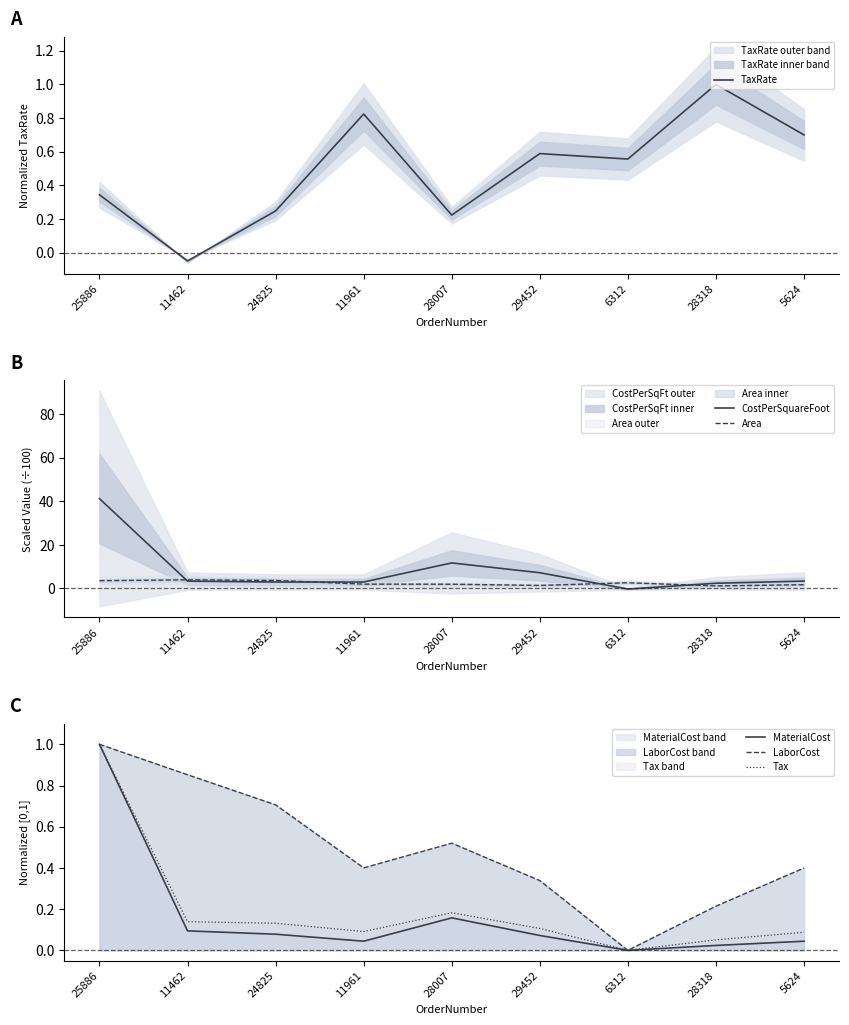

True or false: Area and Tax intersect in this chart.

False